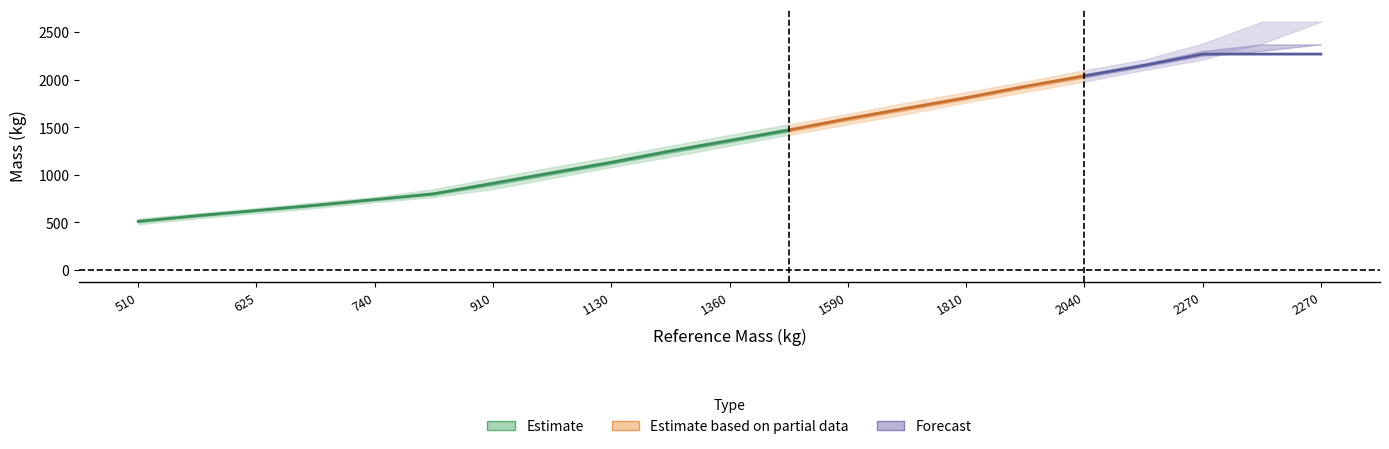

Which category has the lowest value in the RM (kg) series?

510